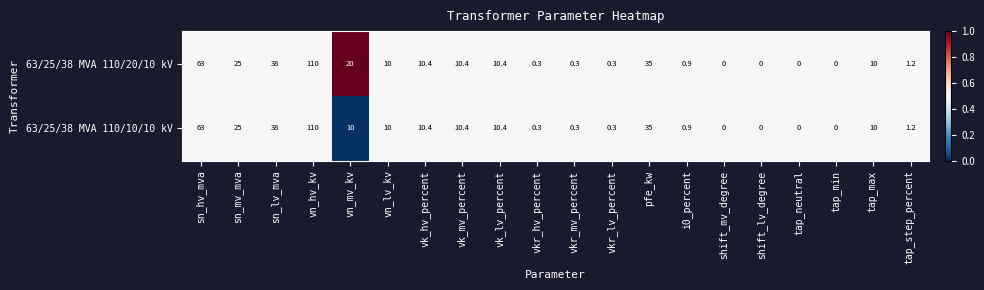

Which label corresponds to the largest value in the chart?

vn_hv_kv